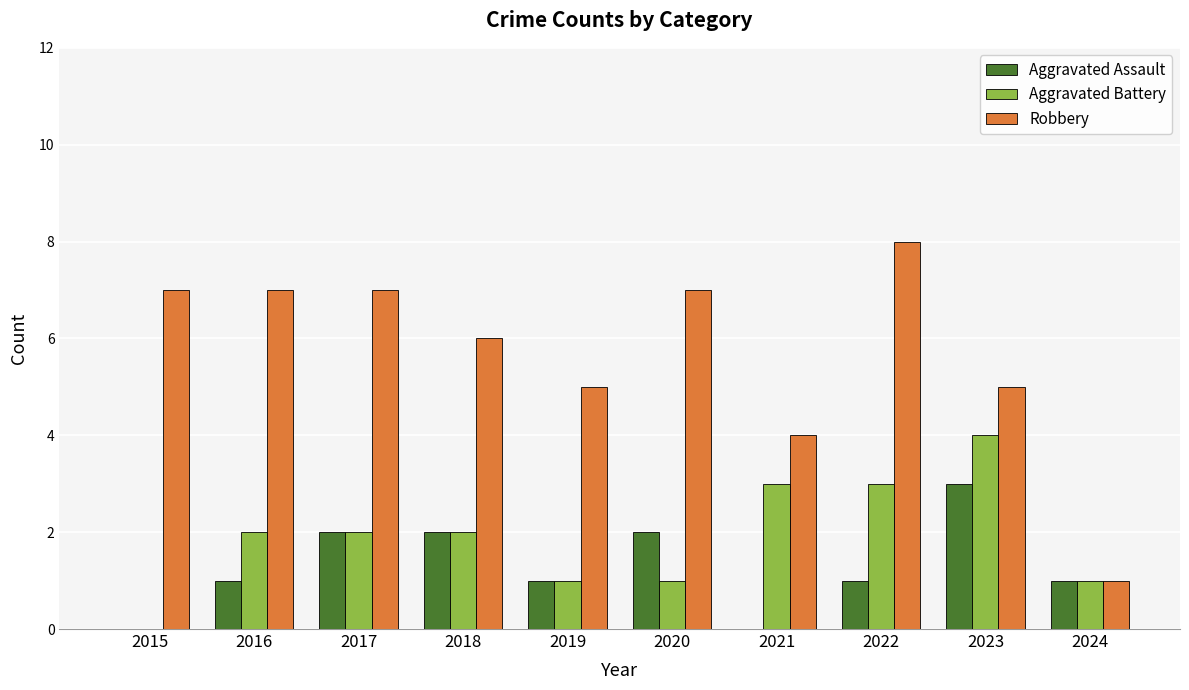

What is the sum of all Aggravated Assault values?

13